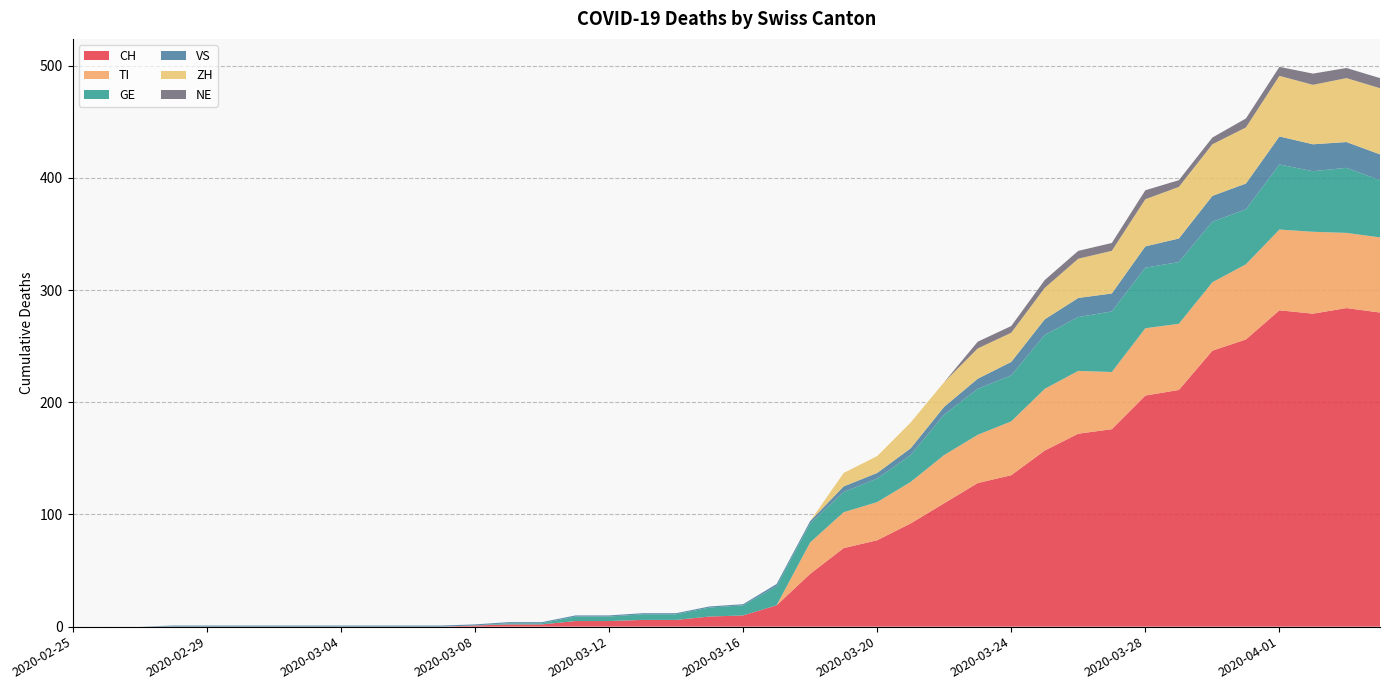

Reading right to left, list all the values displayed in this chart.

CH: 280	284	279	282	256	246	211	206	176	172	157	135	128	110	92	77	70	47	19	10	9	6	6	5	5	2	2	1	0	0	0	0	0	0	0	0	0	0	0	0
TI: 67	67	73	72	67	61	59	60	51	56	55	48	43	43	37	34	32	28	0	0	0	0	0	0	0	0	0	0	0	0	0	0	0	0	0	0	0	0	0	0
GE: 51	58	54	58	49	54	55	54	54	48	48	41	41	36	24	21	18	17	17	9	8	5	5	4	4	1	1	0	0	0	0	0	0	0	0	0	0	0	0	0
VS: 23	23	24	25	23	23	21	19	16	17	14	12	9	7	6	5	5	2	2	1	1	1	1	1	1	1	1	1	1	1	1	1	1	1	1	1	1	0	0	0
ZH: 59	57	53	54	50	46	46	42	38	35	28	26	27	22	23	15	12	0	0	0	0	0	0	0	0	0	0	0	0	0	0	0	0	0	0	0	0	0	0	0
NE: 9	9	10	8	8	6	6	8	7	7	7	6	6	0	0	0	0	0	0	0	0	0	0	0	0	0	0	0	0	0	0	0	0	0	0	0	0	0	0	0